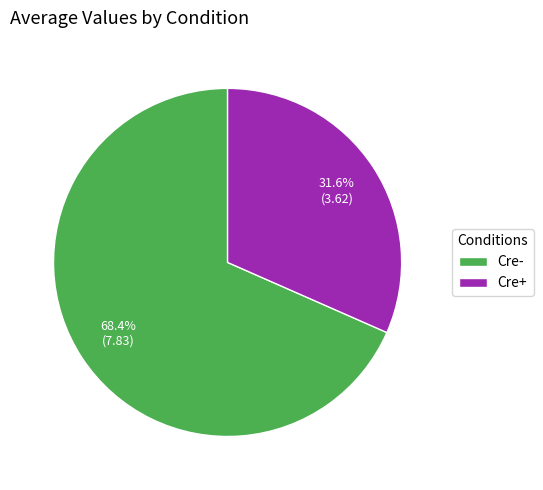

The Cre+ slice represents 26% of the pie. True or false?

False